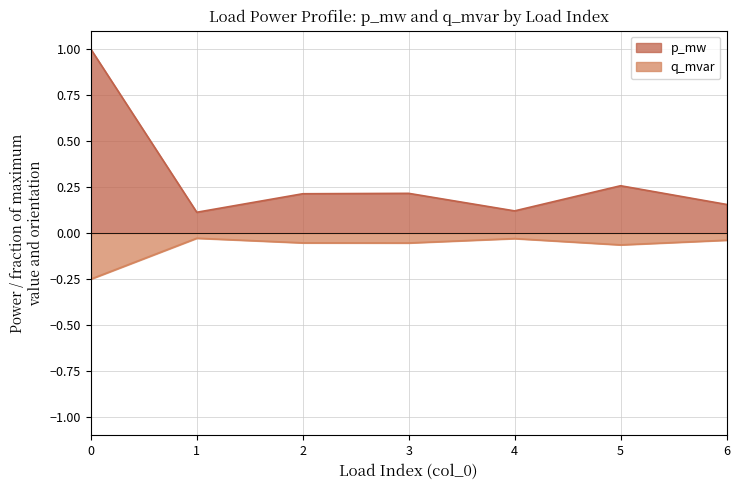

Where is the first local maximum for p_mw?

3